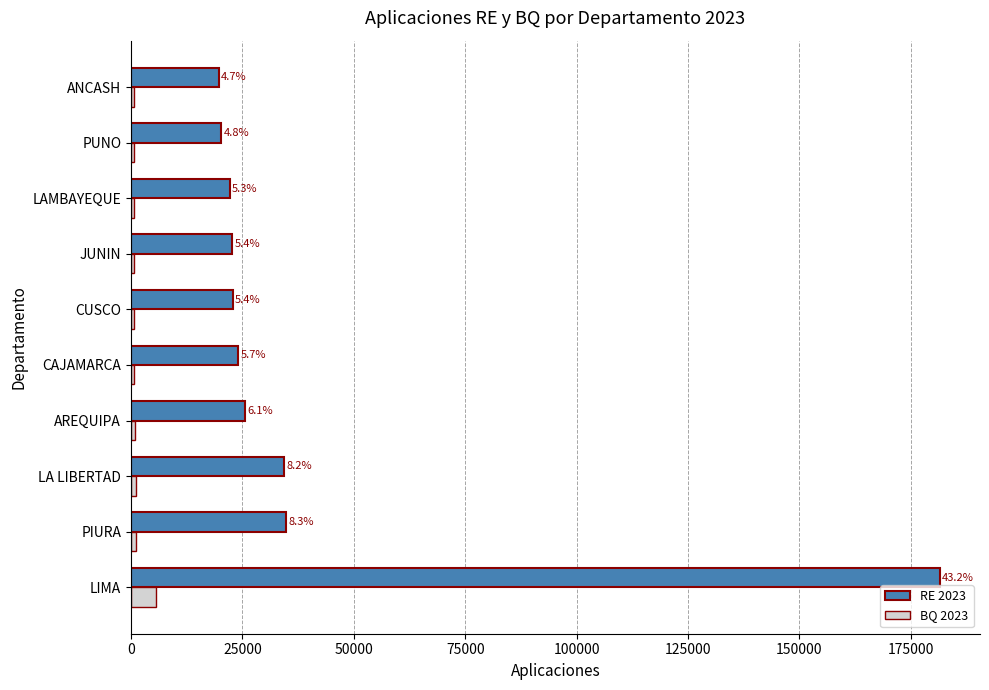

What is the average value of the BQ 2023 series?

1266